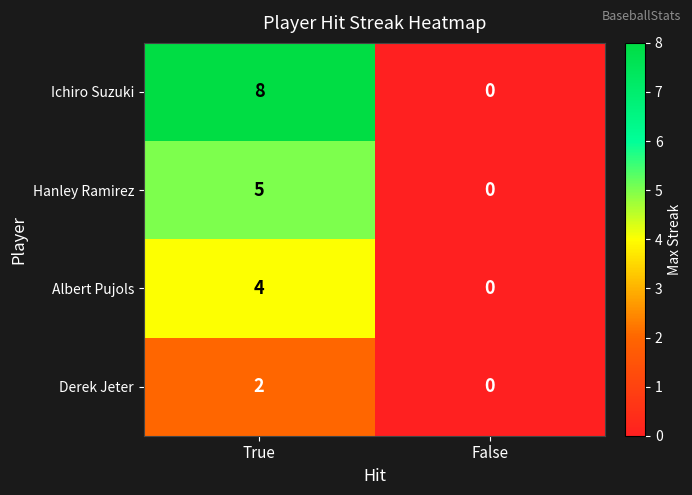

Which category has the highest value across all series?

True